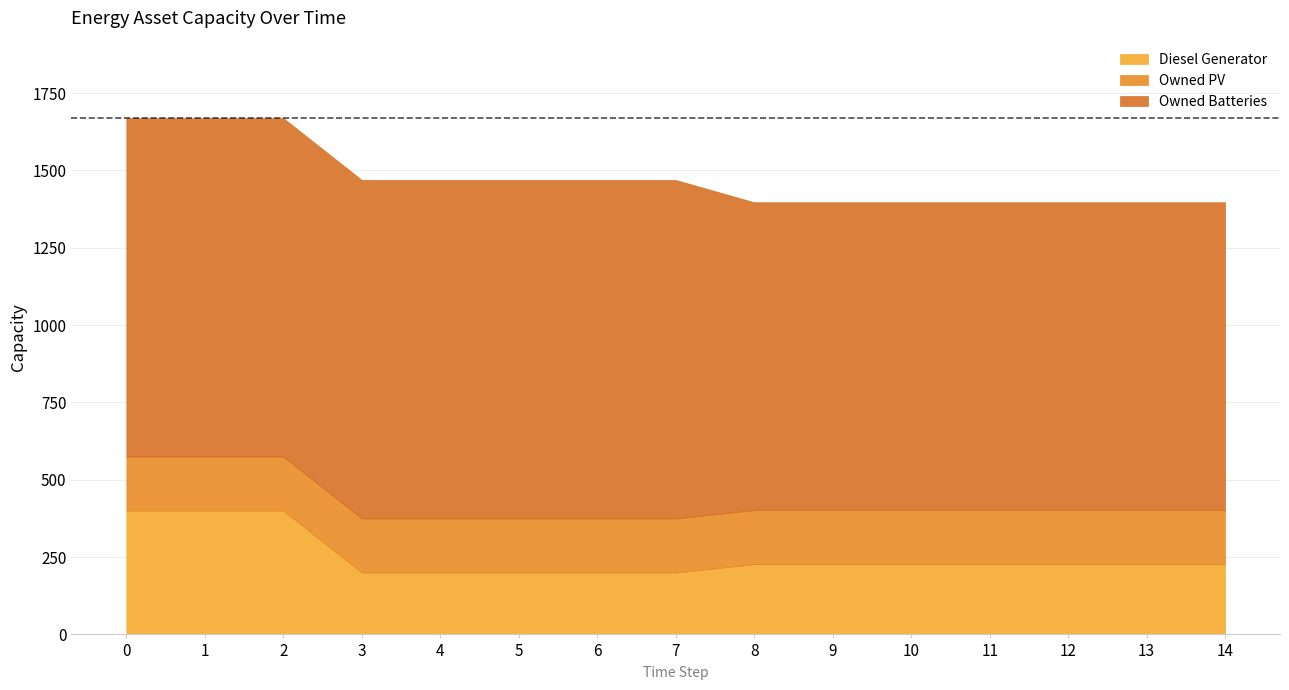

At how many categories does at least one series exceed 774?

15